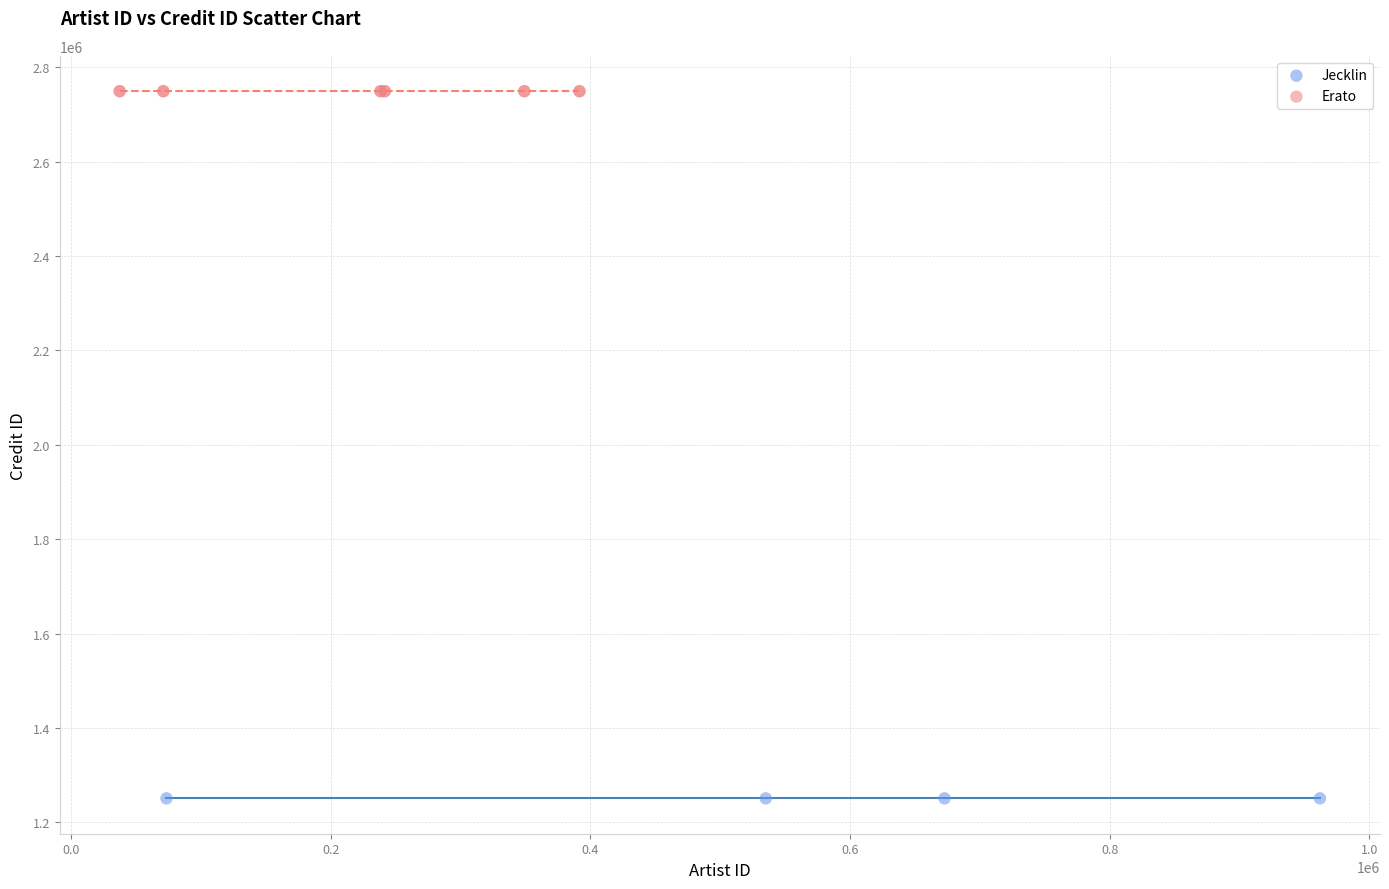

What are all the series names shown in the legend?

Jecklin, Erato